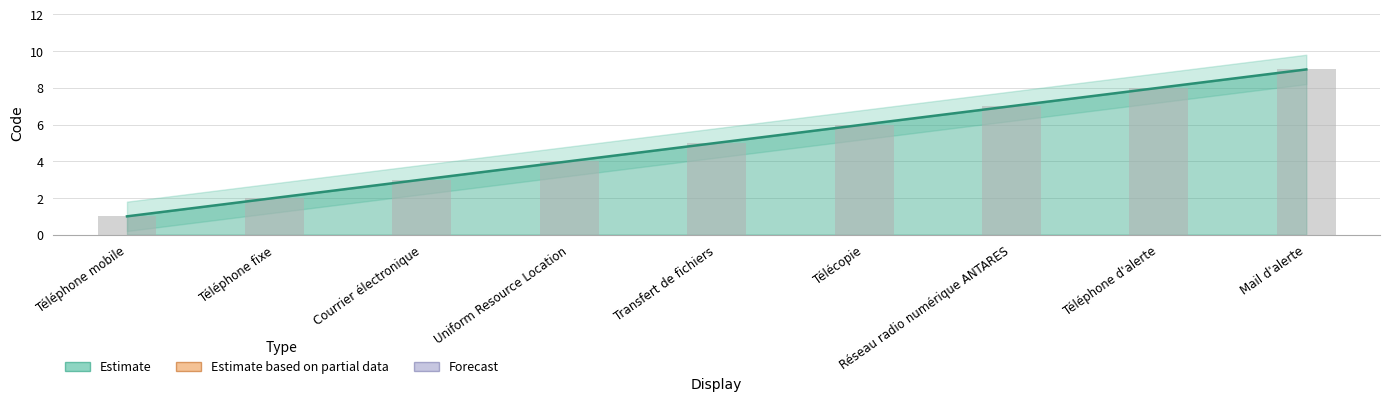

Is it true that the value at Téléphone d'alerte is 13?

False